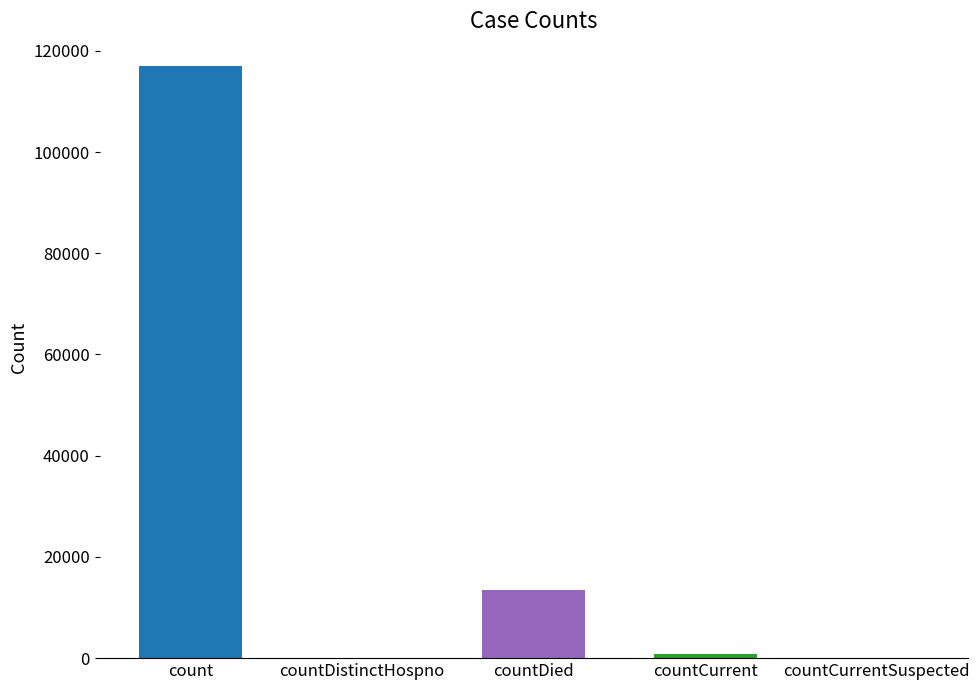

Reading right to left, extract all data points from this chart.

0	836	13527	0	117018